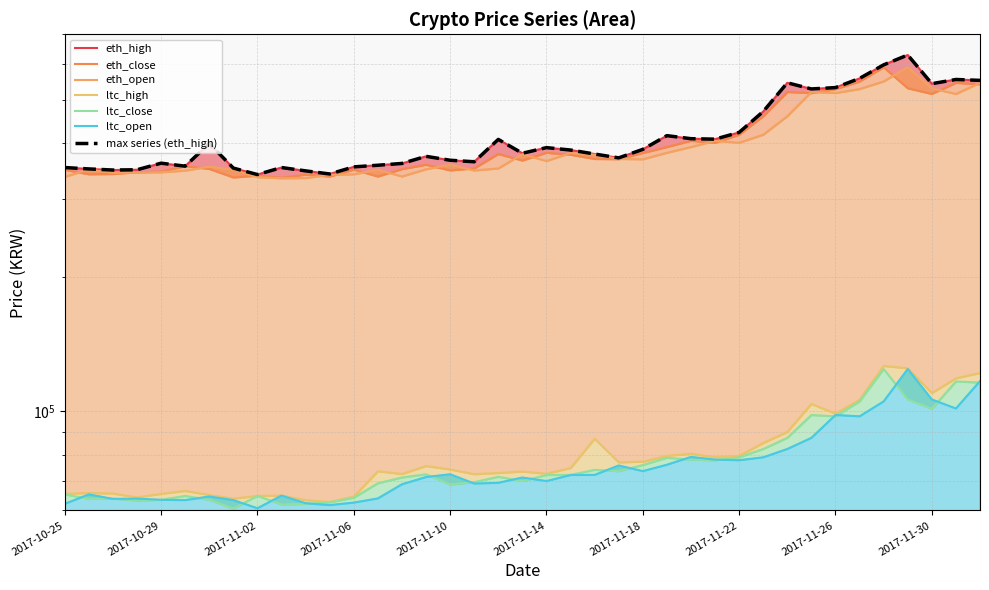

What is the value of the eth_open point at the 20th from the left?

377000